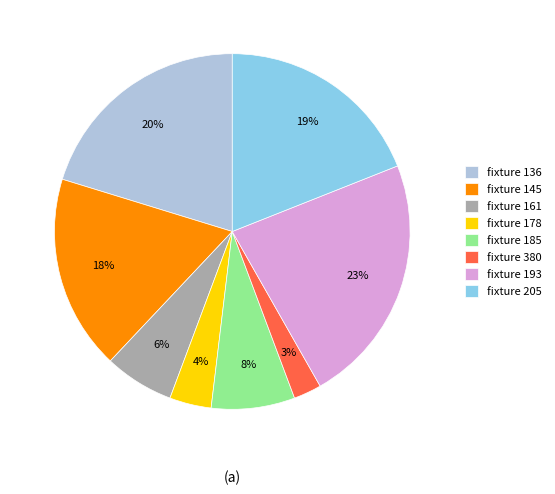

To the nearest percent, what is the average slice percentage?

12%